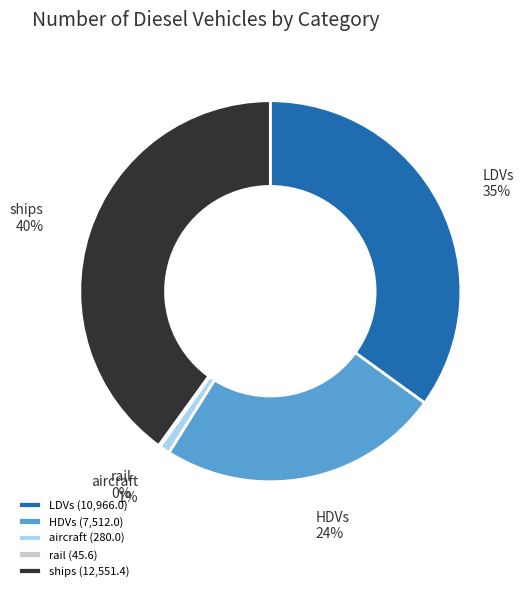

Which slice is the largest?

ships